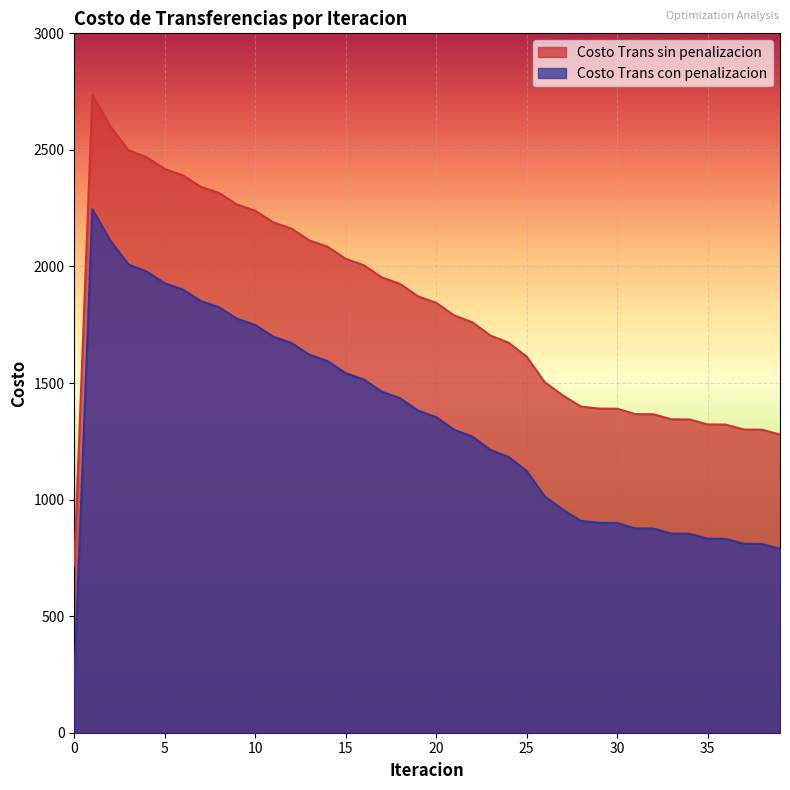

Rank the series at 13 from highest to lowest value.

Costo Trans sin penalizacion, Costo Trans con penalizacion